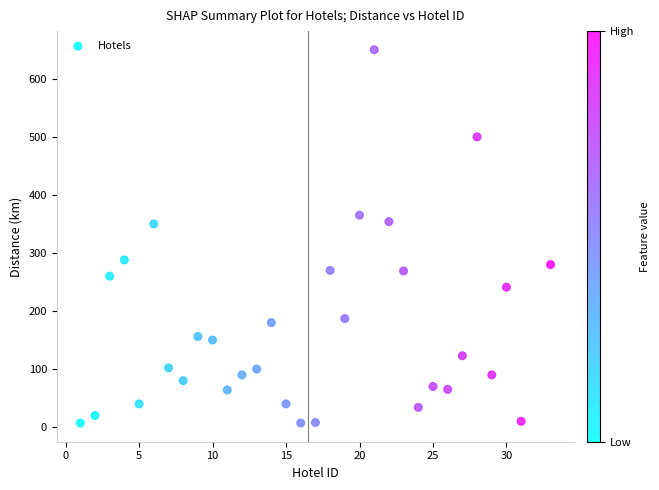

What is the range of Y values (max minus min)?

643